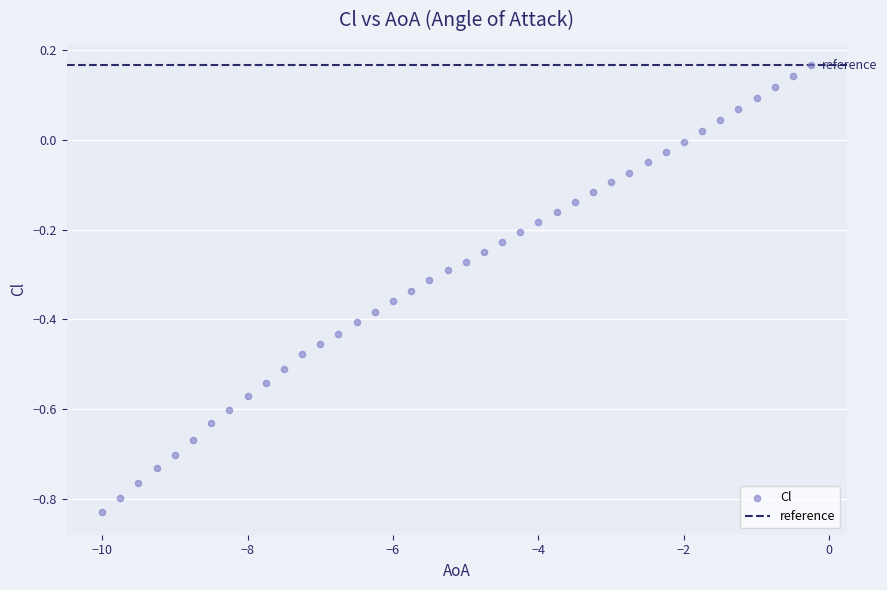

What is the range of Y values (max minus min)?

1.0